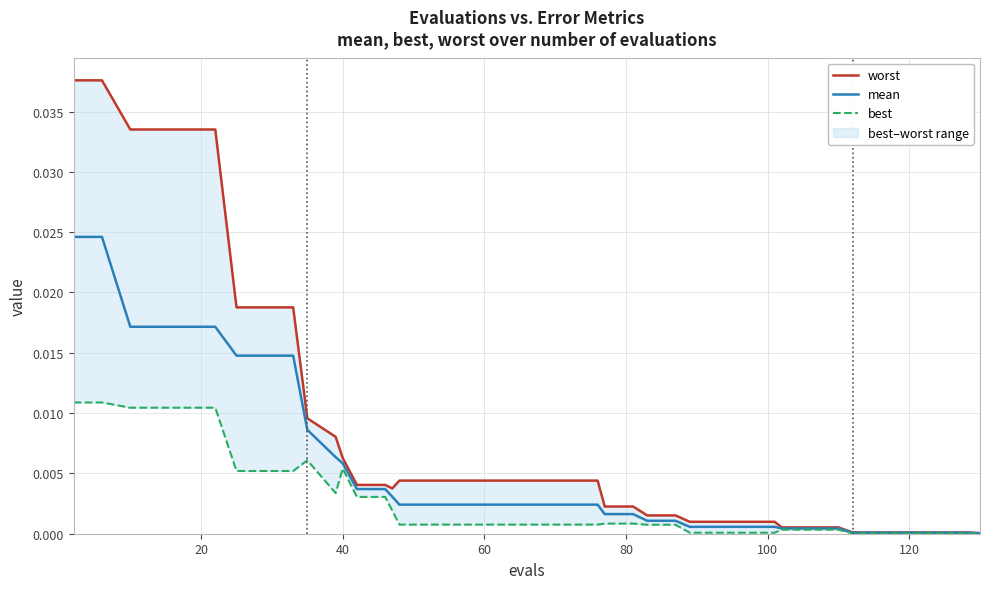

True or false: best and worst cross at least once.

False